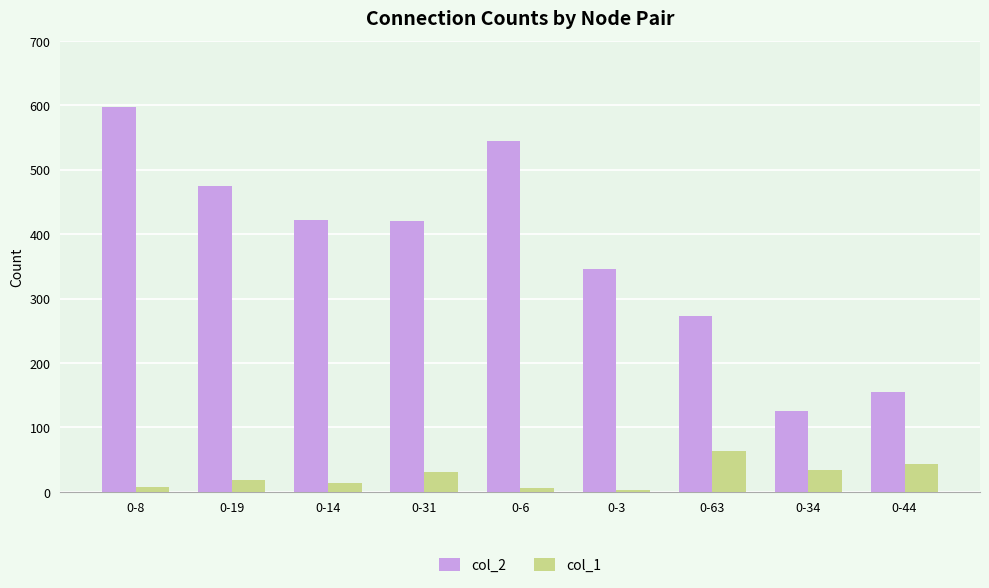

At which category is the sum across all series the highest?

0-8